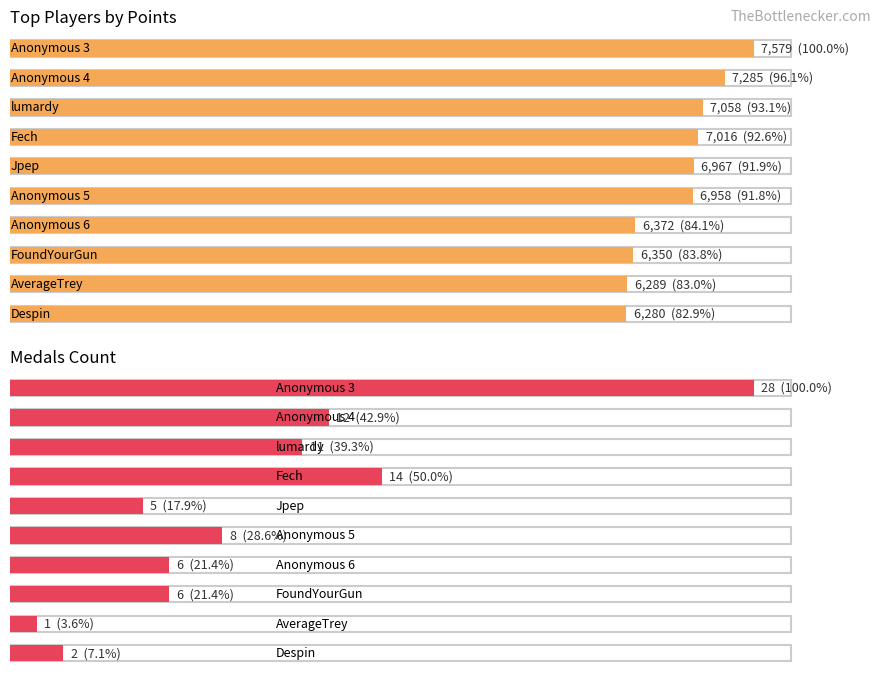

Which series has the largest total across all categories?

Points